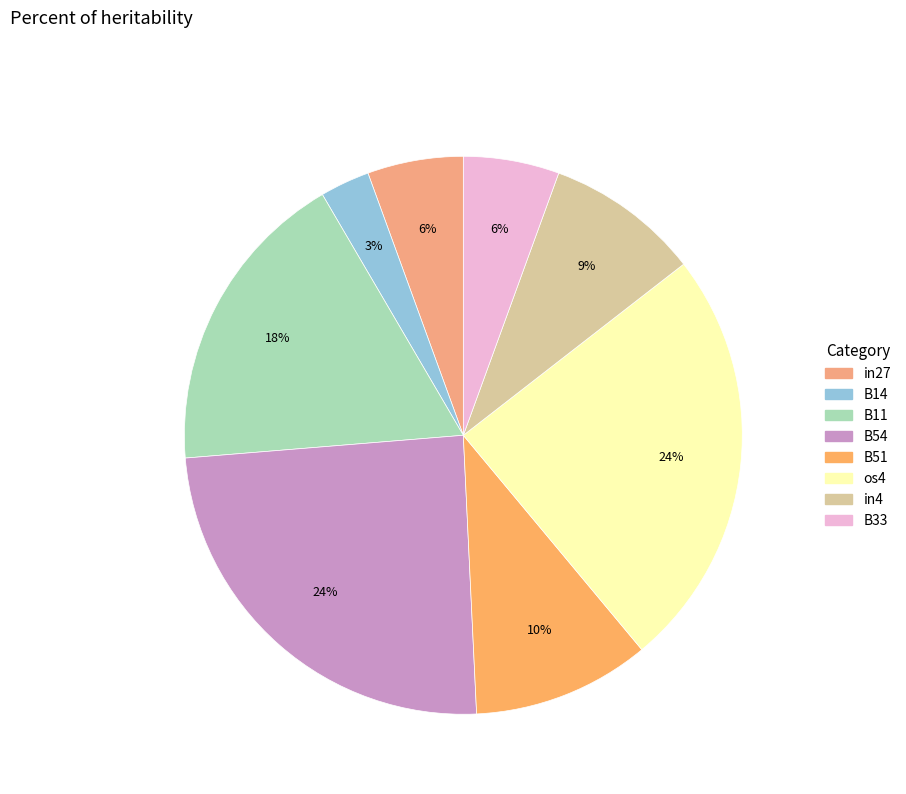

Rank the categories by value from highest to lowest.

B54, os4, B11, B51, in4, in27, B33, B14